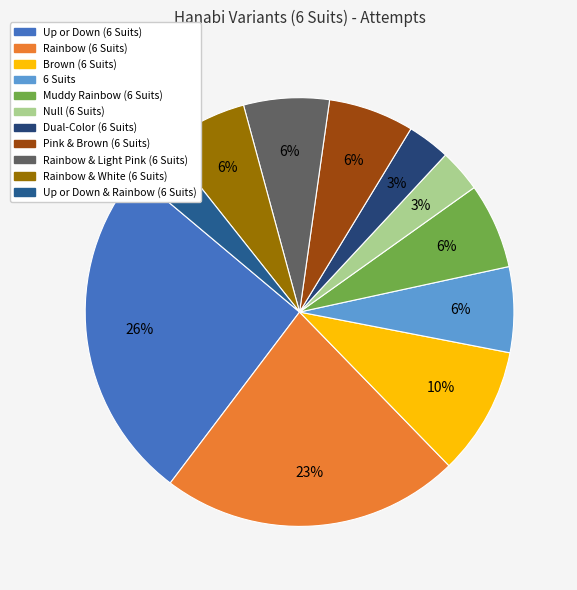

How many slices are in this pie chart?

11